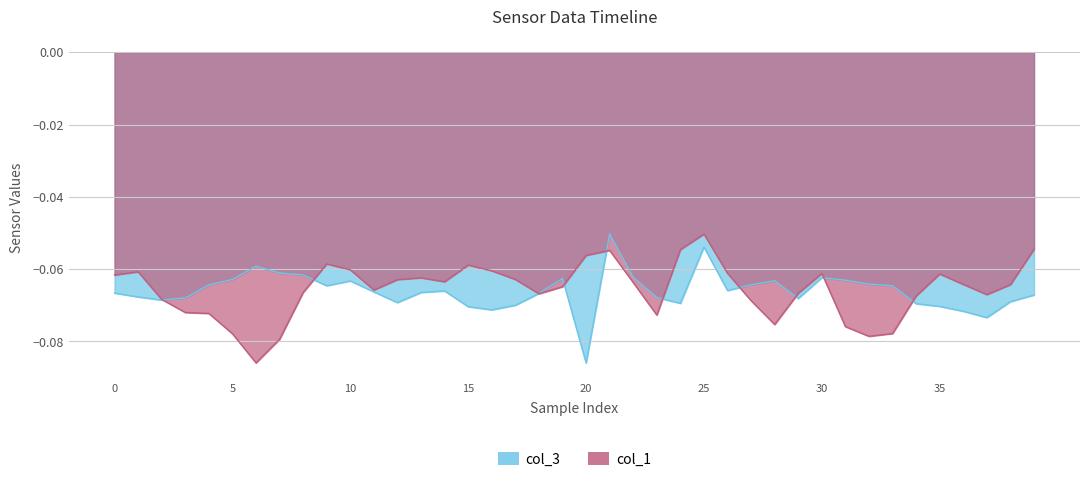

The value of col_3 at 30 is -0.0. True or false?

False